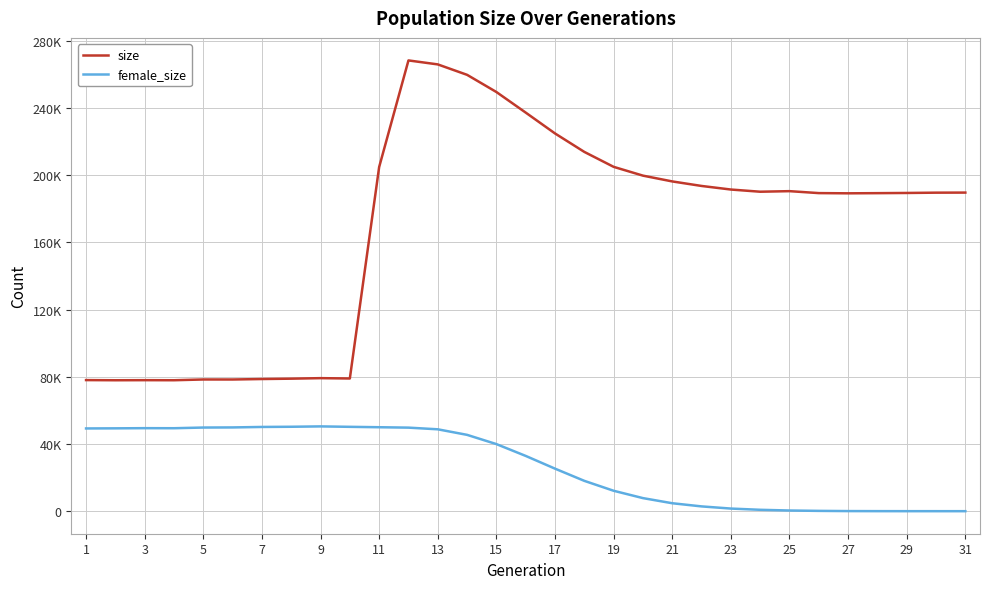

Rank the series by their maximum value, from lowest to highest.

female_size, size